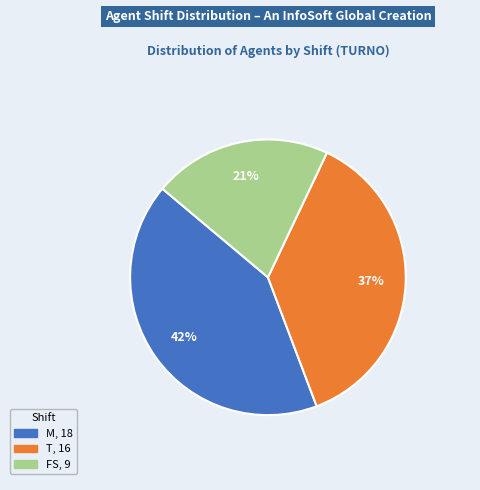

Is there any slice that represents more than half of the pie?

No